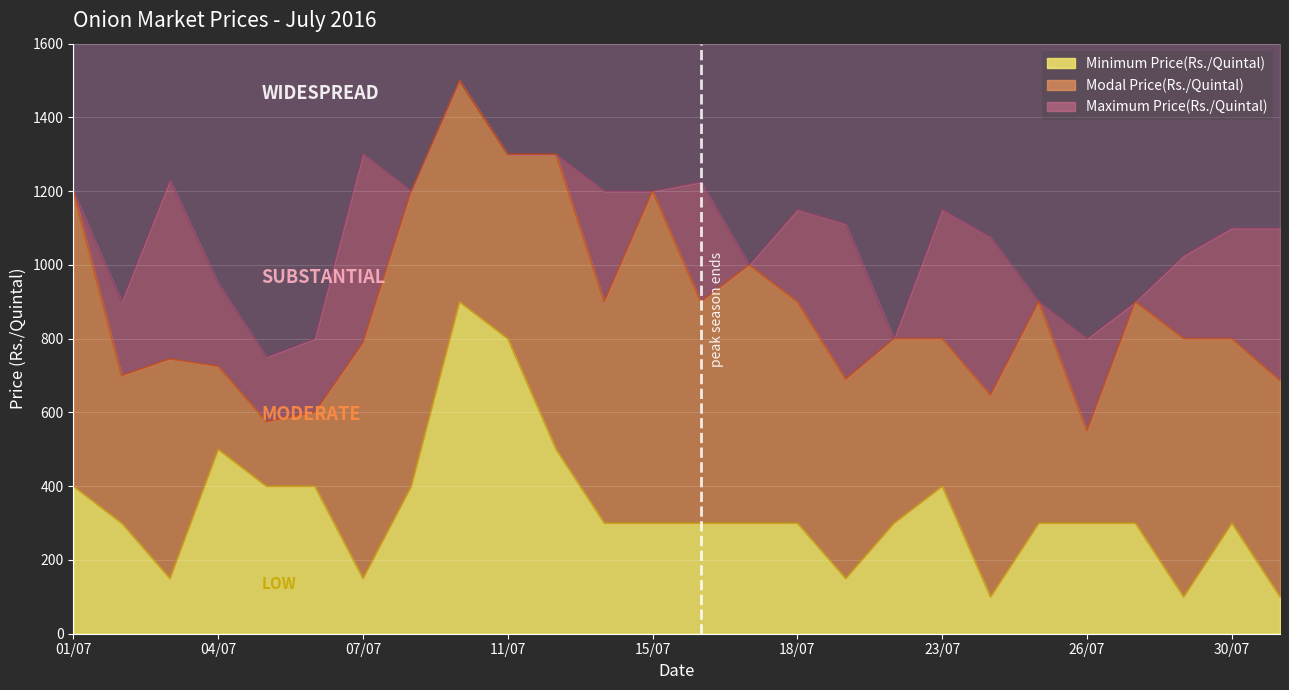

What is the minimum value for Modal Price(Rs./Quintal)?

550